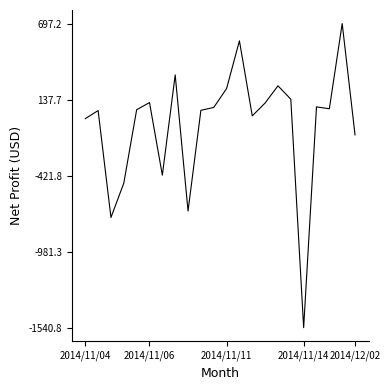

What is the greatest value displayed?

697.2